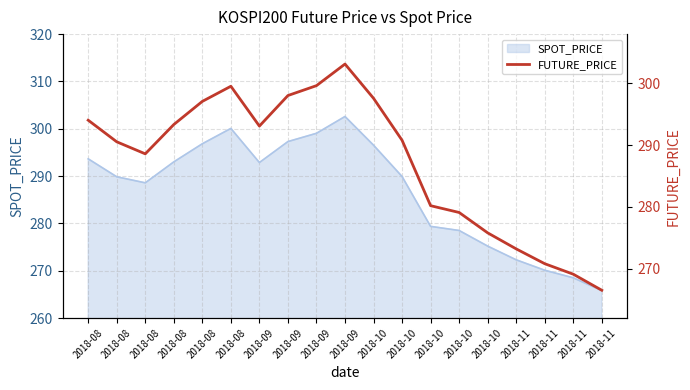

What is the value of the 11th point from the left?

297.6